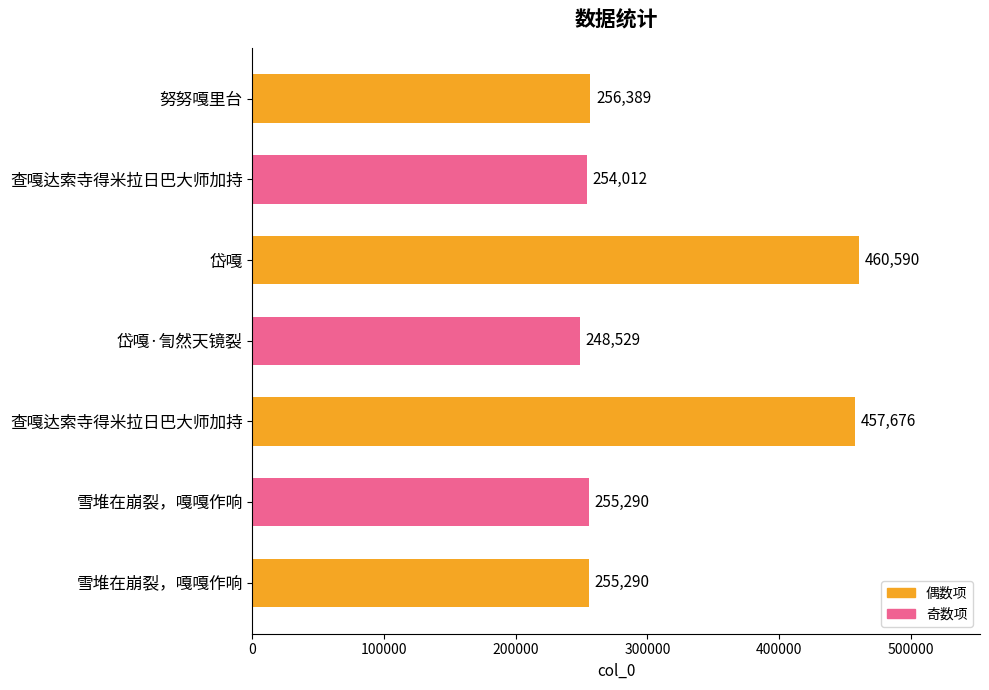

Which category has the highest value across all series?

岱嘎